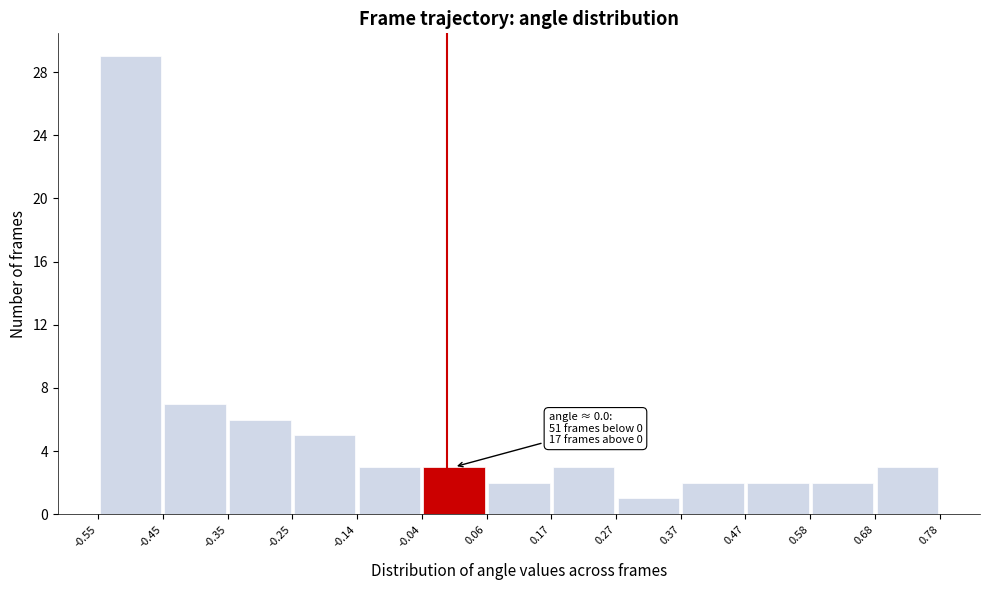

Which range on the x-axis has the tallest bar?

-0.55 to -0.45